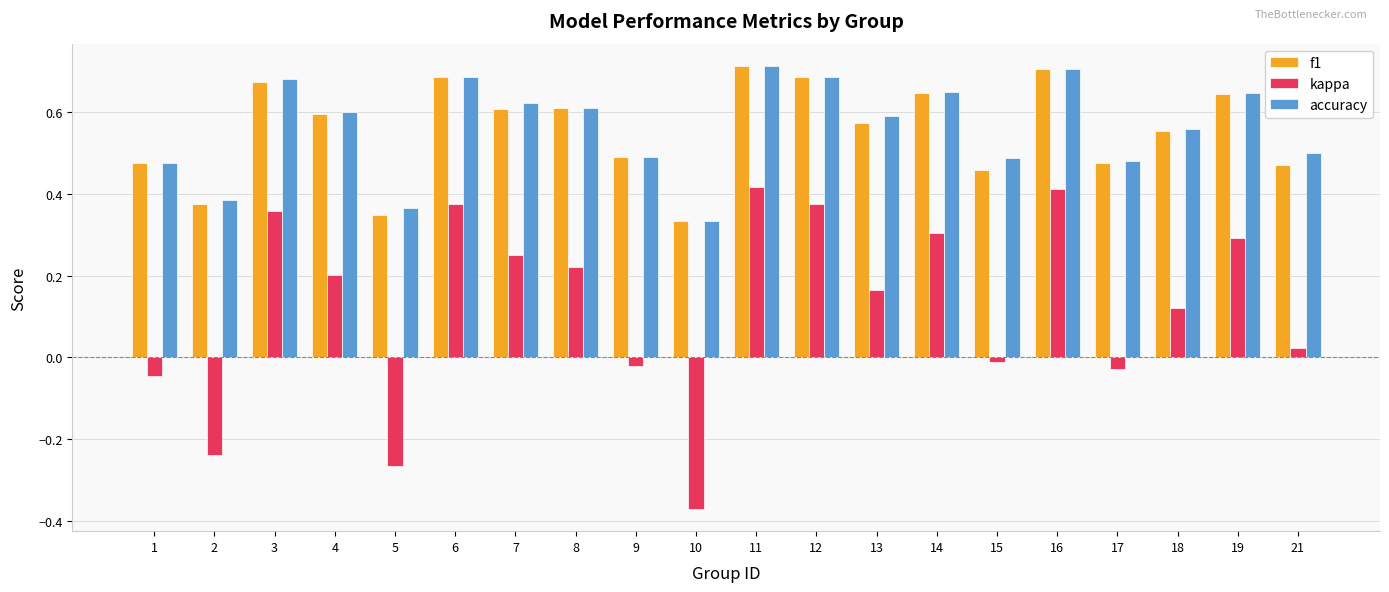

At which label does accuracy reach its minimum?

10